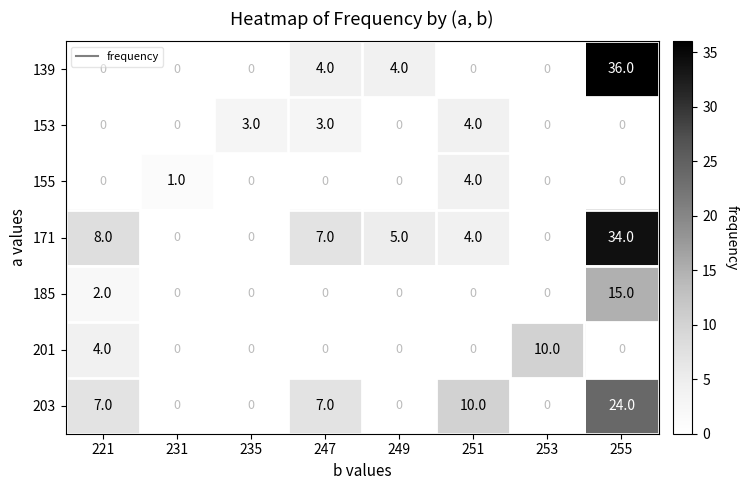

At which label is 201 closest to 5?

221